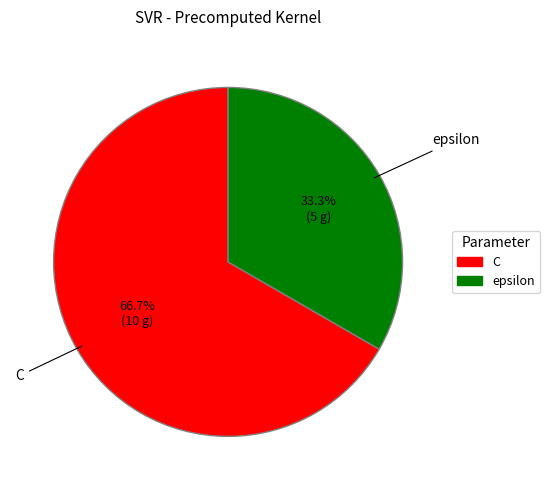

What percentage is the C slice, to the nearest percent?

67%